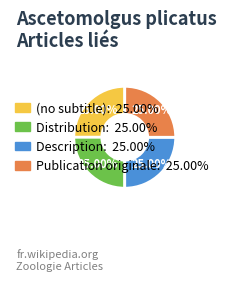

Is there any slice that represents more than half of the pie?

No